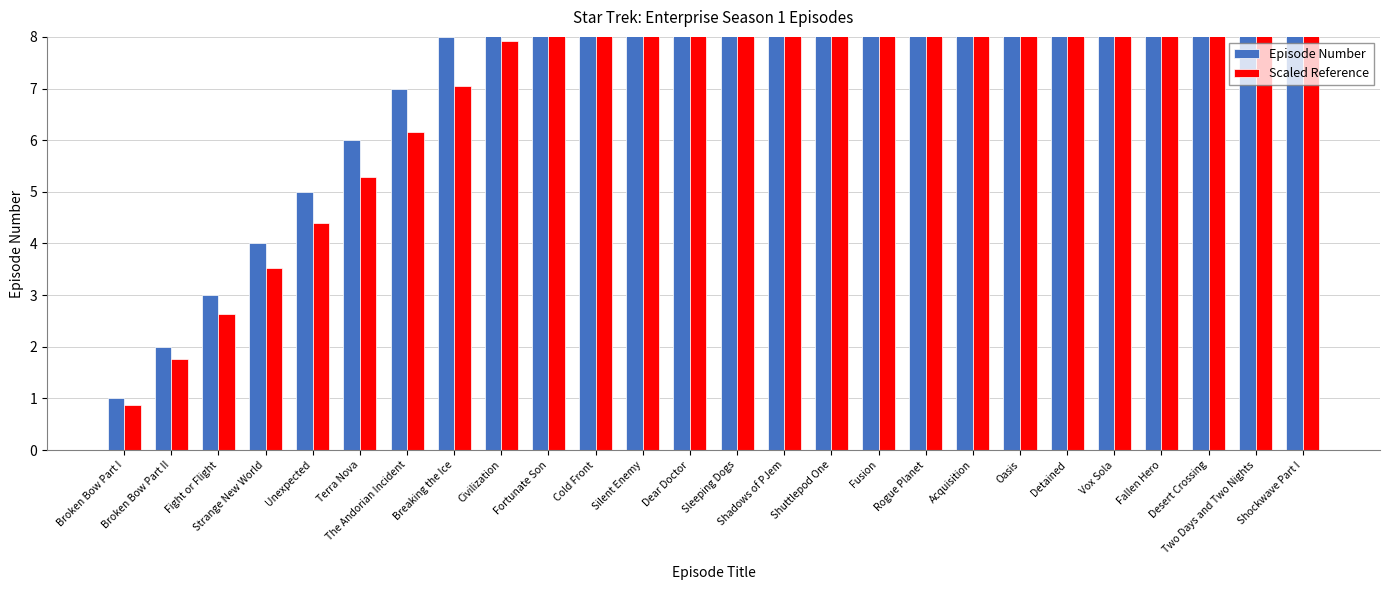

Reading right to left, what are all the values shown in this chart?

Episode Number: 26.0	25.0	24.0	23.0	22.0	21.0	20.0	19.0	18.0	17.0	16.0	15.0	14.0	13.0	12.0	11.0	10.0	9.0	8.0	7.0	6.0	5.0	4.0	3.0	2.0	1.0
Scaled Reference: 22.9	22.0	21.1	20.2	19.4	18.5	17.6	16.7	15.8	15.0	14.1	13.2	12.3	11.4	10.6	9.7	8.8	7.9	7.0	6.2	5.3	4.4	3.5	2.6	1.8	0.9